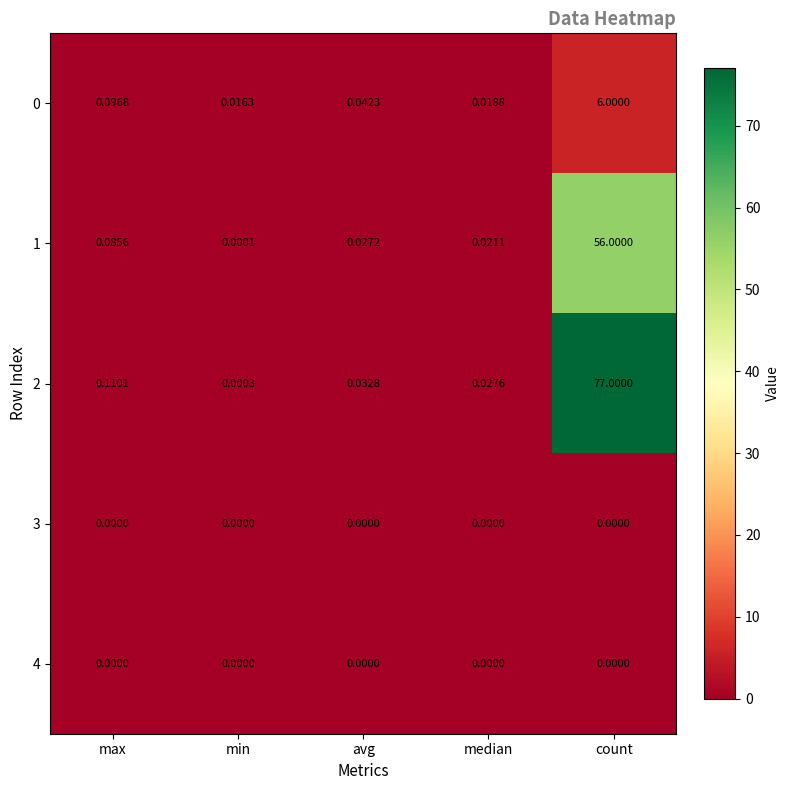

Which category has the highest value in the 1 series?

count